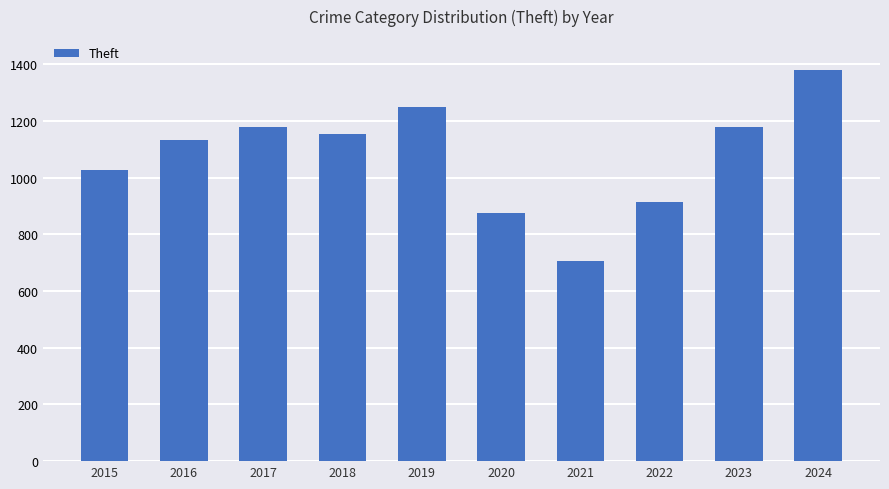

What is the difference between the second highest and second lowest values?

375